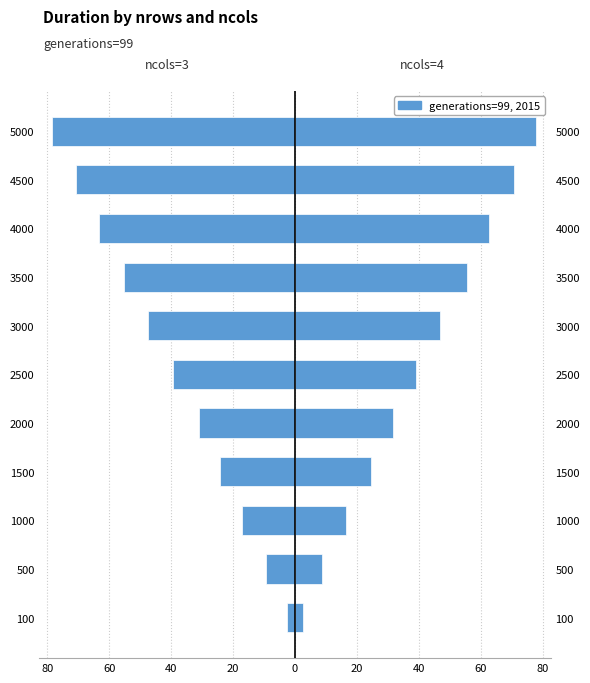

How many bars are there in each group?

2